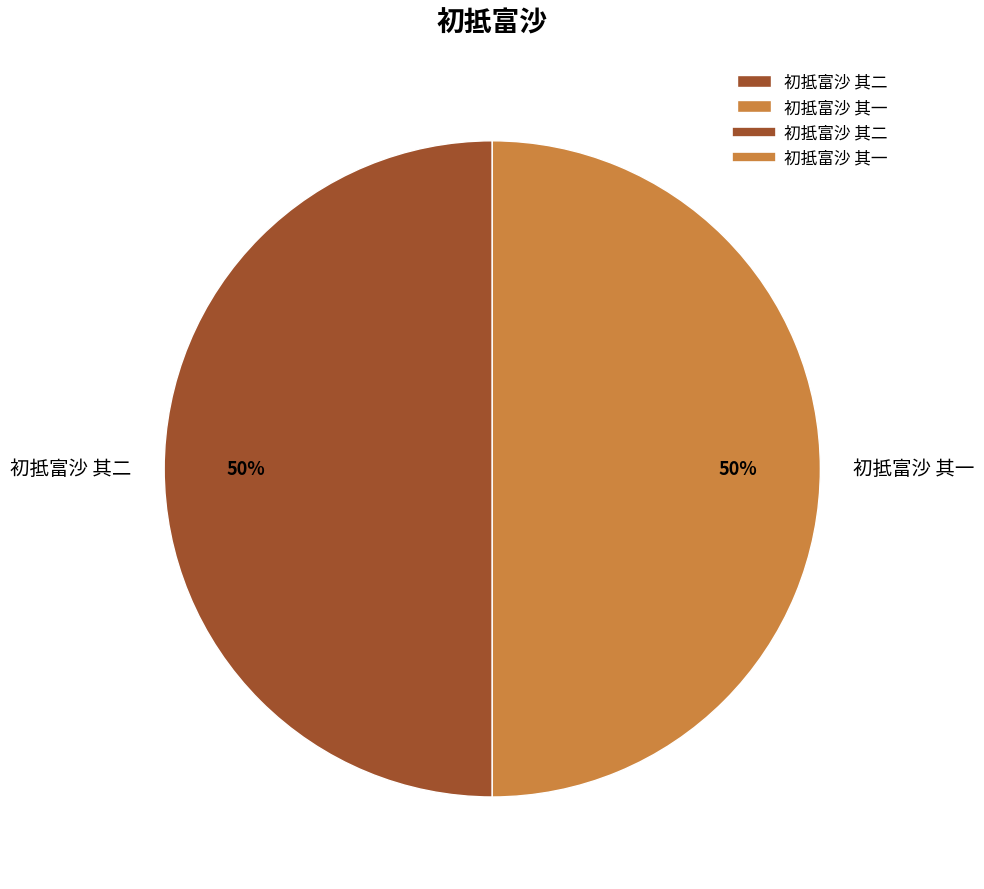

Approximately how many times larger is the value at 初抵富沙 其一 compared to 初抵富沙 其二?

1.0